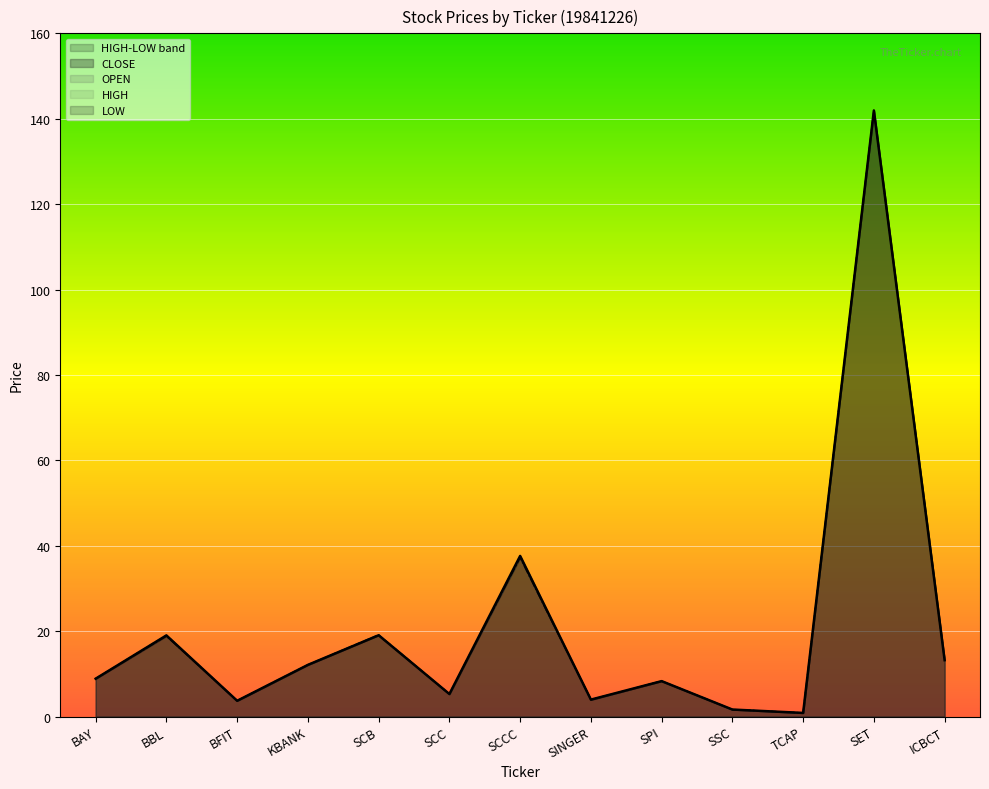

What is the spread (max minus min) of values at BBL?

0.2